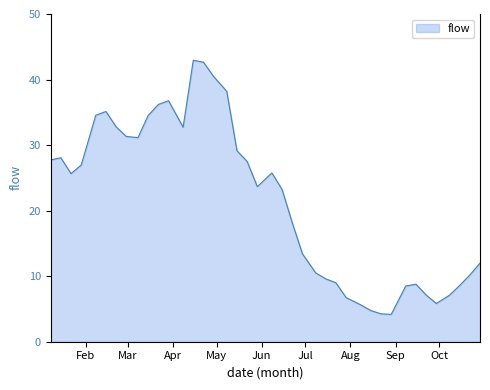

What is the maximum value shown in the chart?

42.9